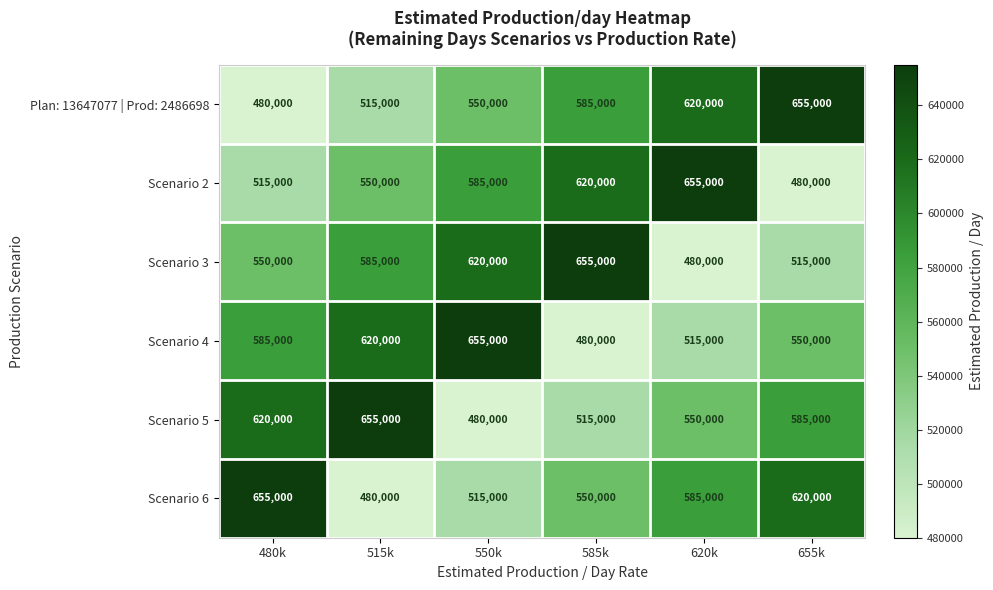

What is the spread (max minus min) of values at 515k?

175000